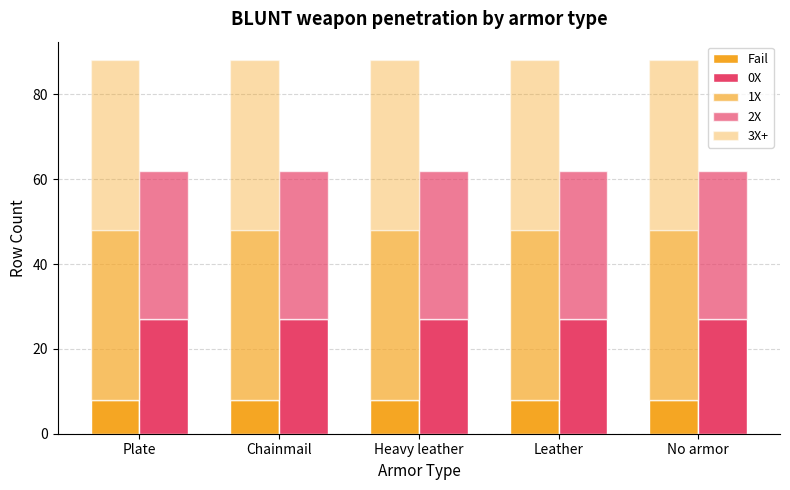

At which category is the sum across all series the highest?

Plate